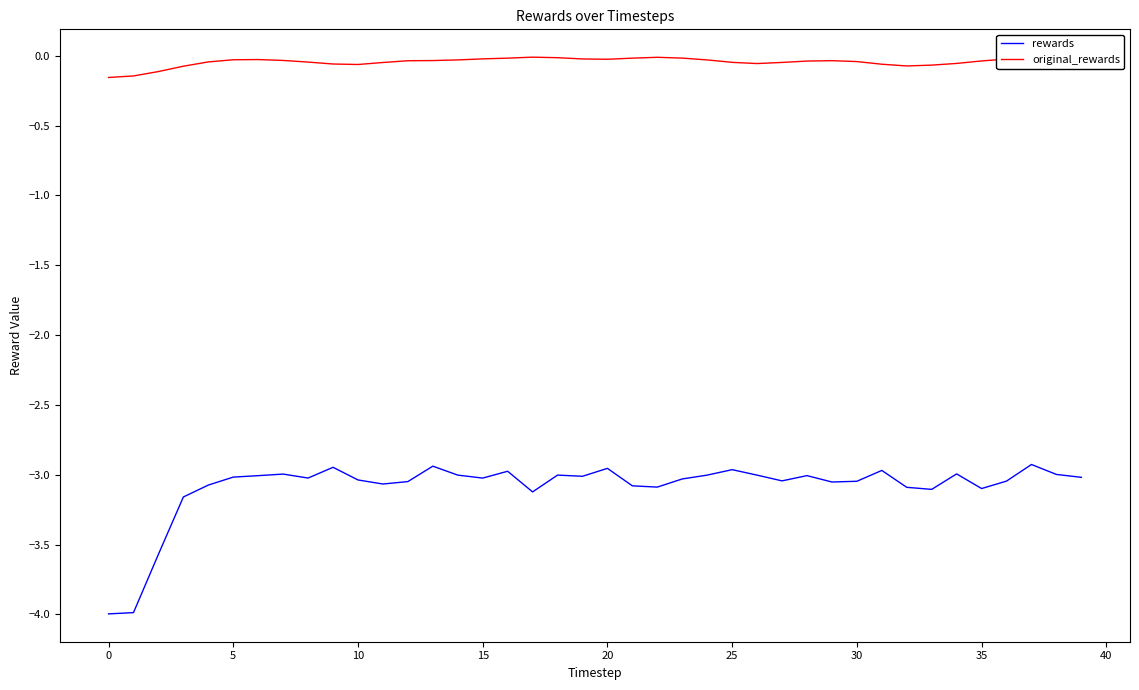

True or false: rewards and original_rewards cross at least once.

False